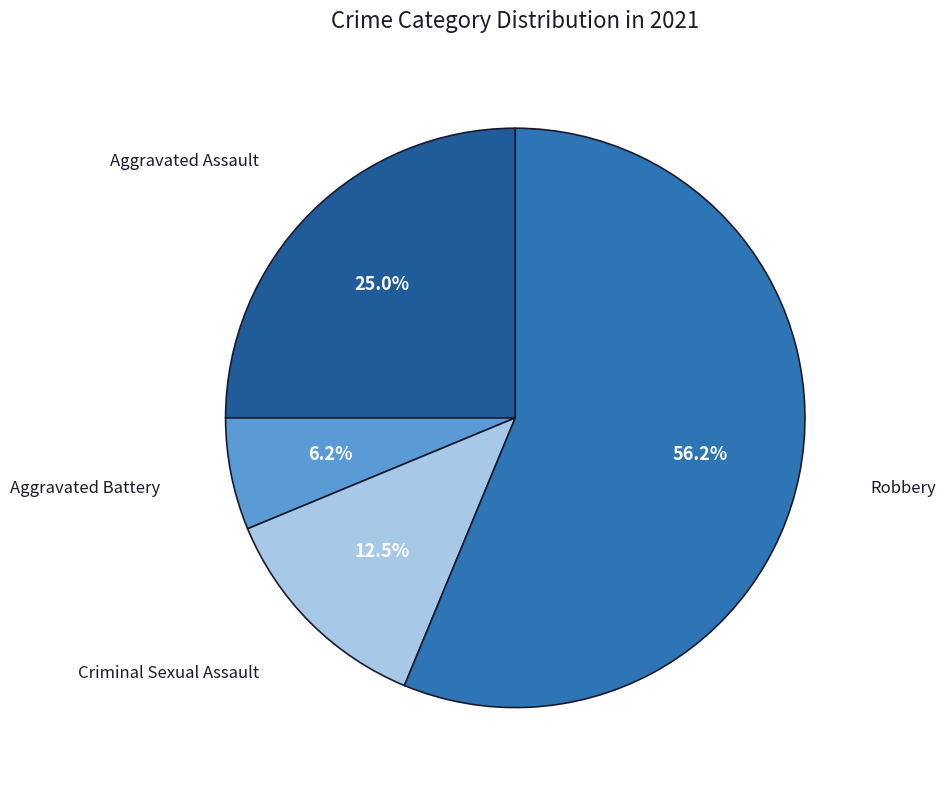

Does any single category account for the majority?

Yes